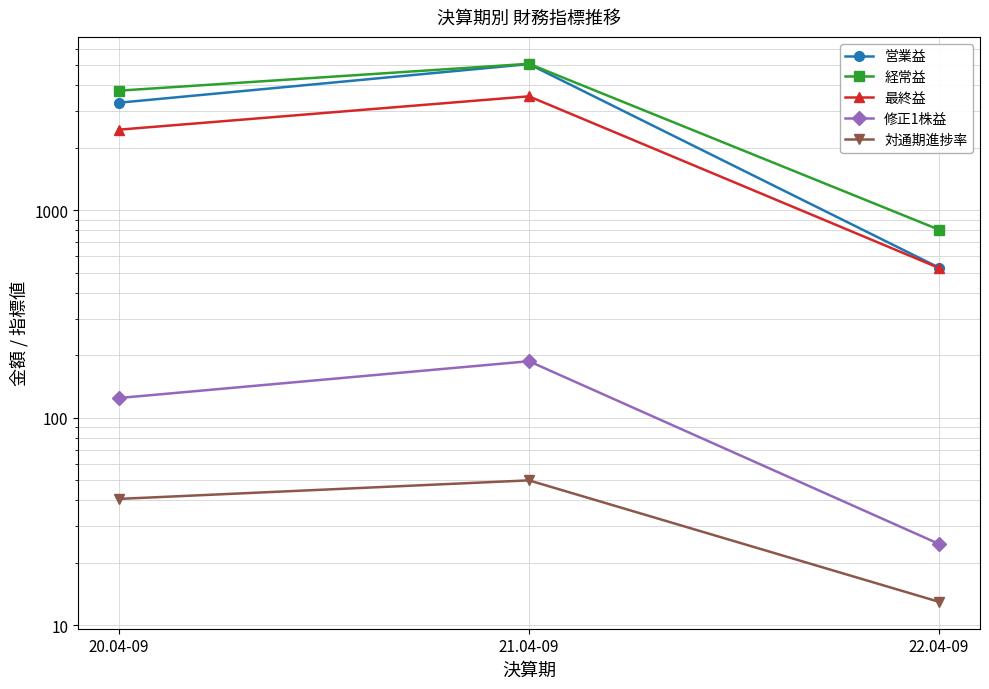

Which series has the widest spread of values?

営業益